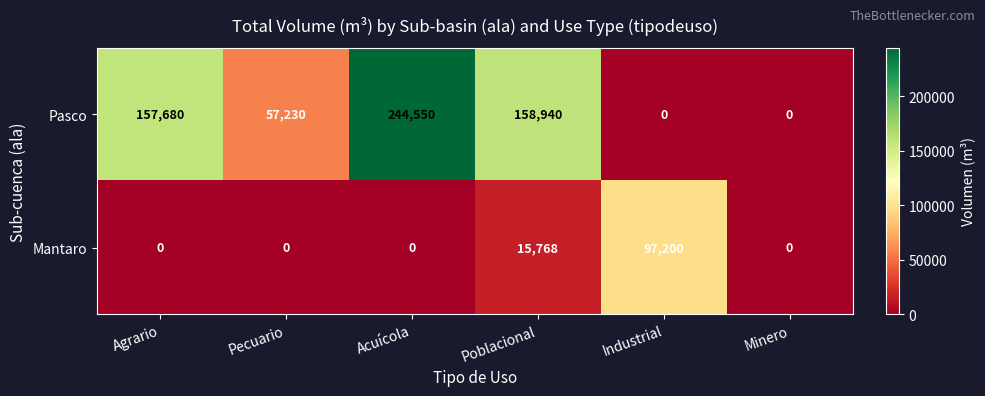

What is the sum of the Mantaro values at Pecuario and Industrial?

97200